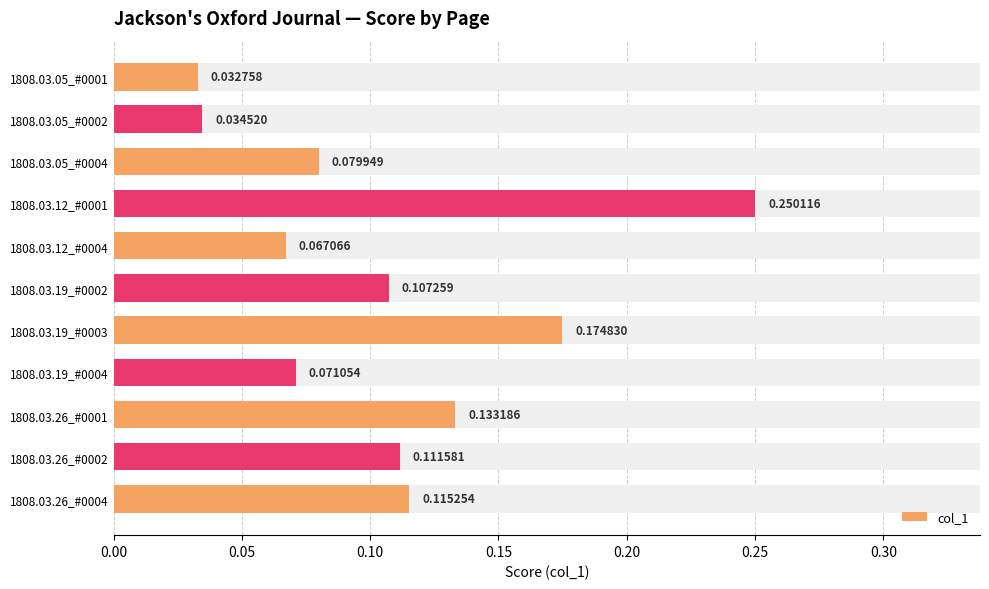

What is the difference between the values at 0.10 and 0.30?

0.1